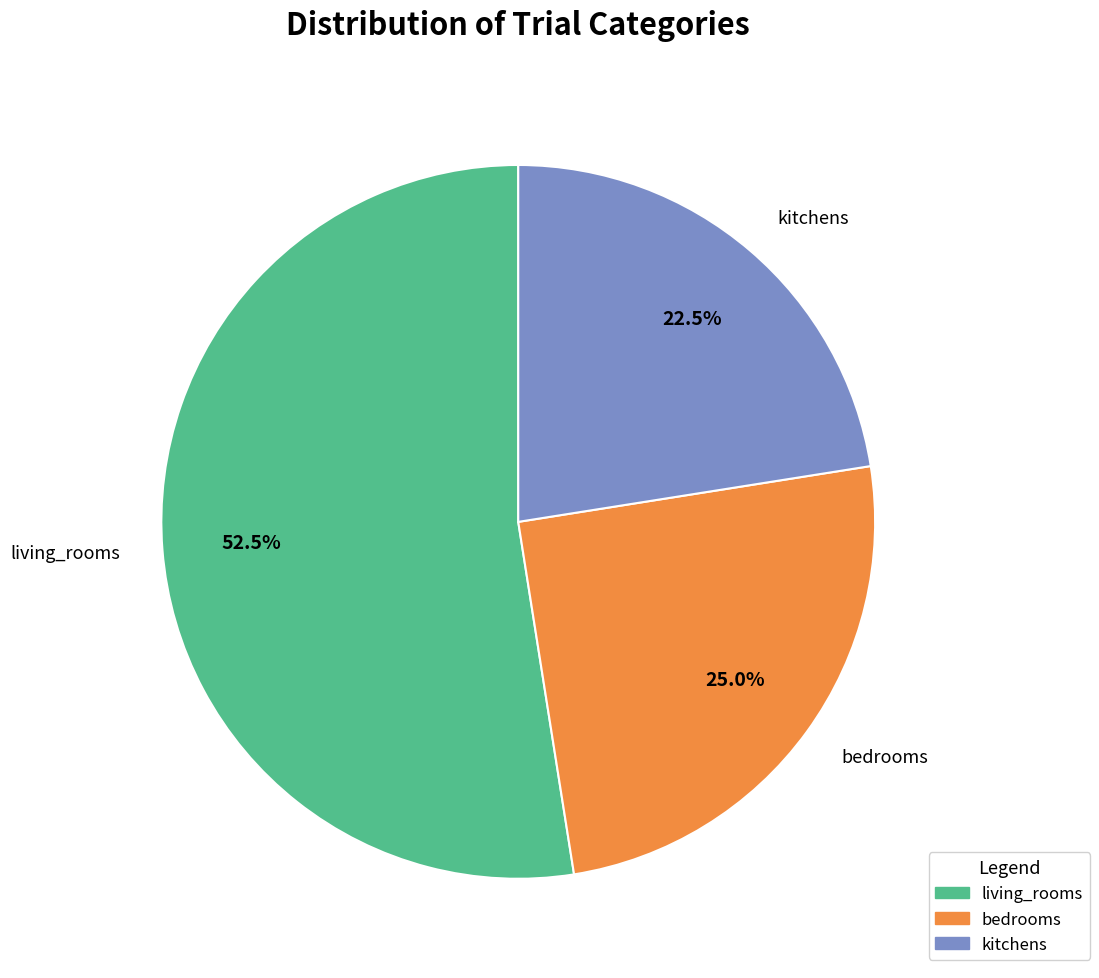

How many slices are in this pie chart?

3